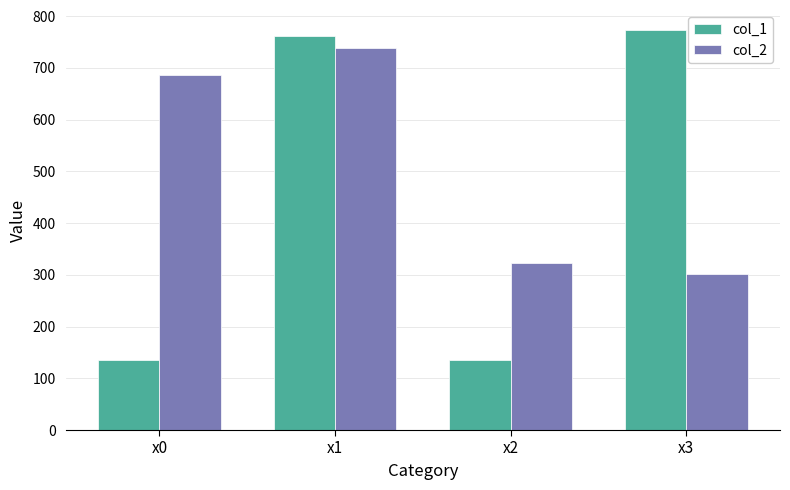

Where does the col_1 series first go above 761?

x1